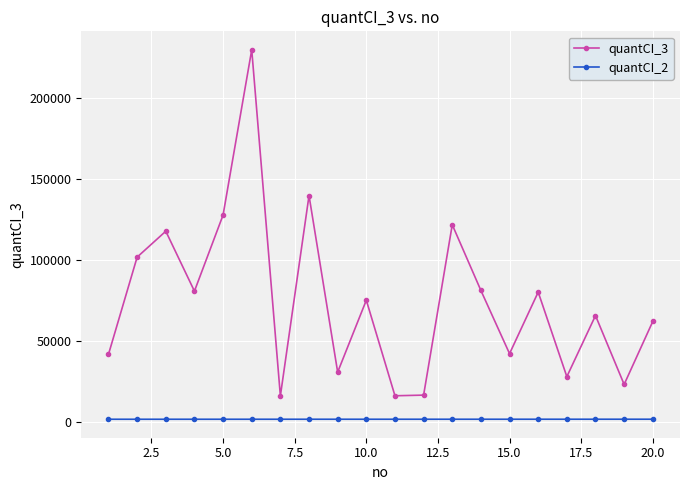

Which series has the largest total across all categories?

quantCI_3